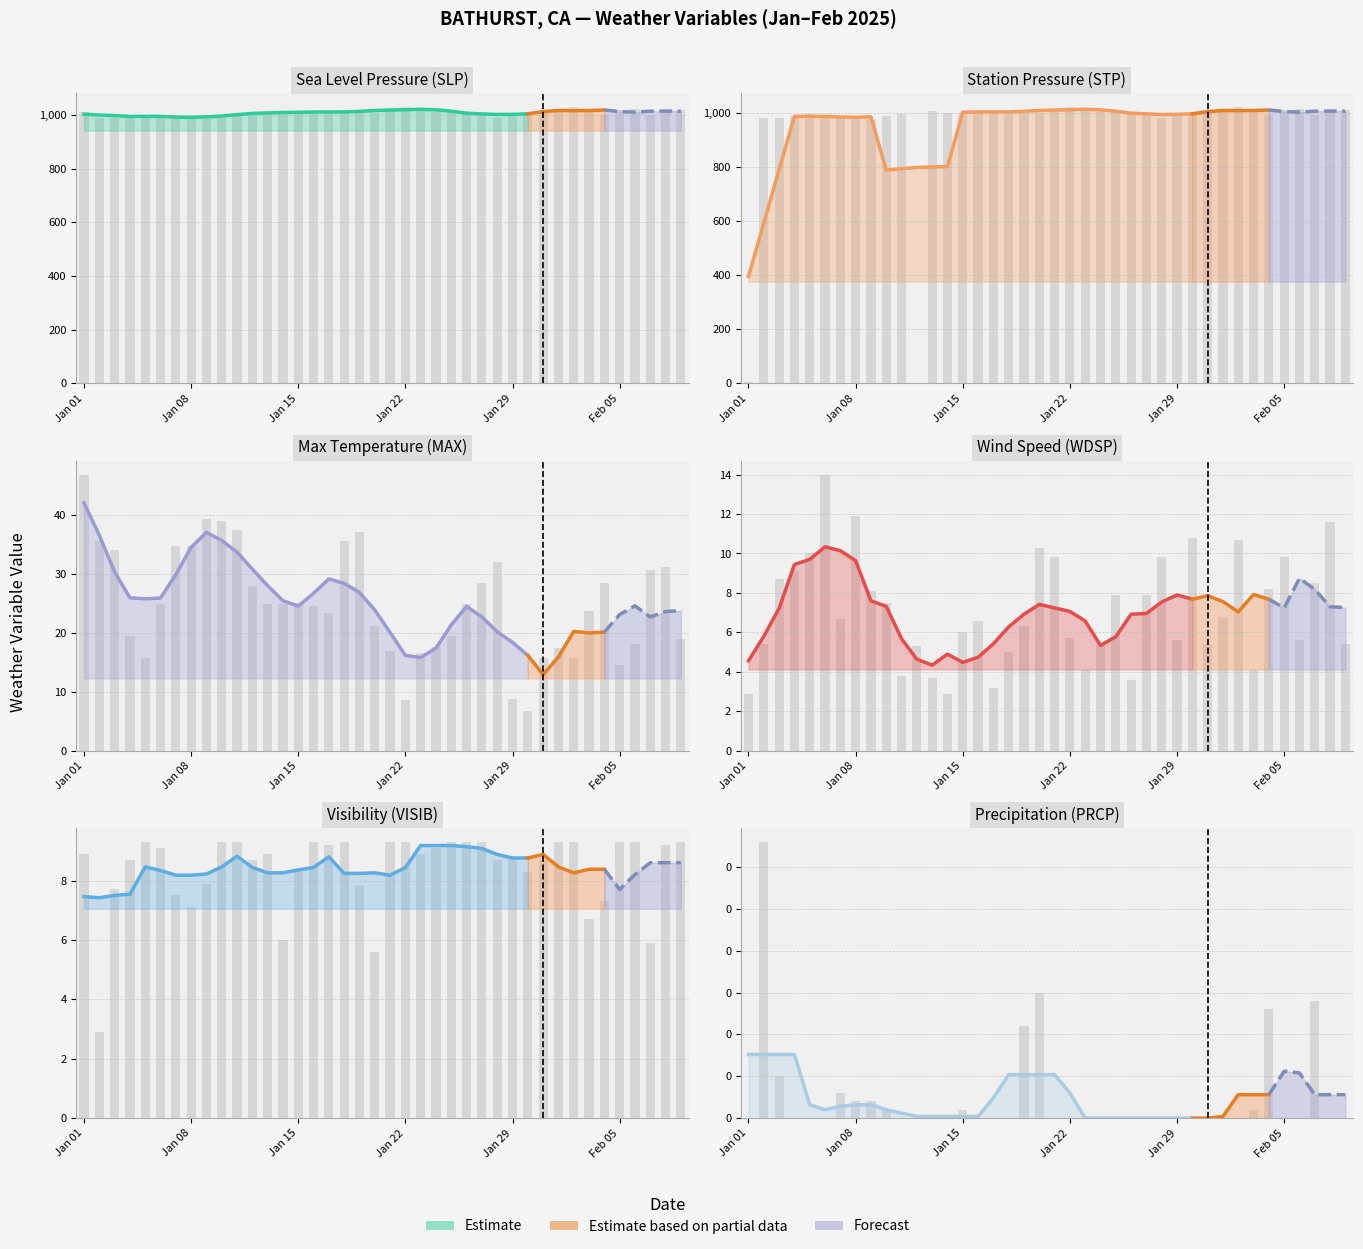

How many distinct data groups are displayed?

6